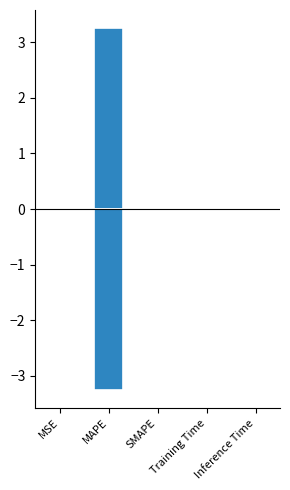

What is the difference between the maximum and minimum values in the col_1_pos series?

3.3